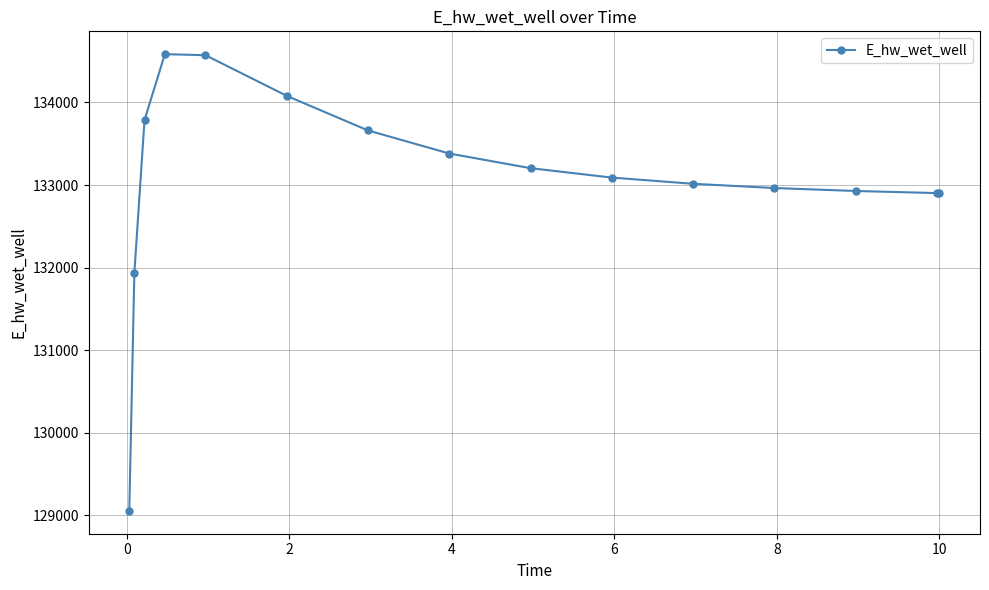

How many data points are above 133090?

8